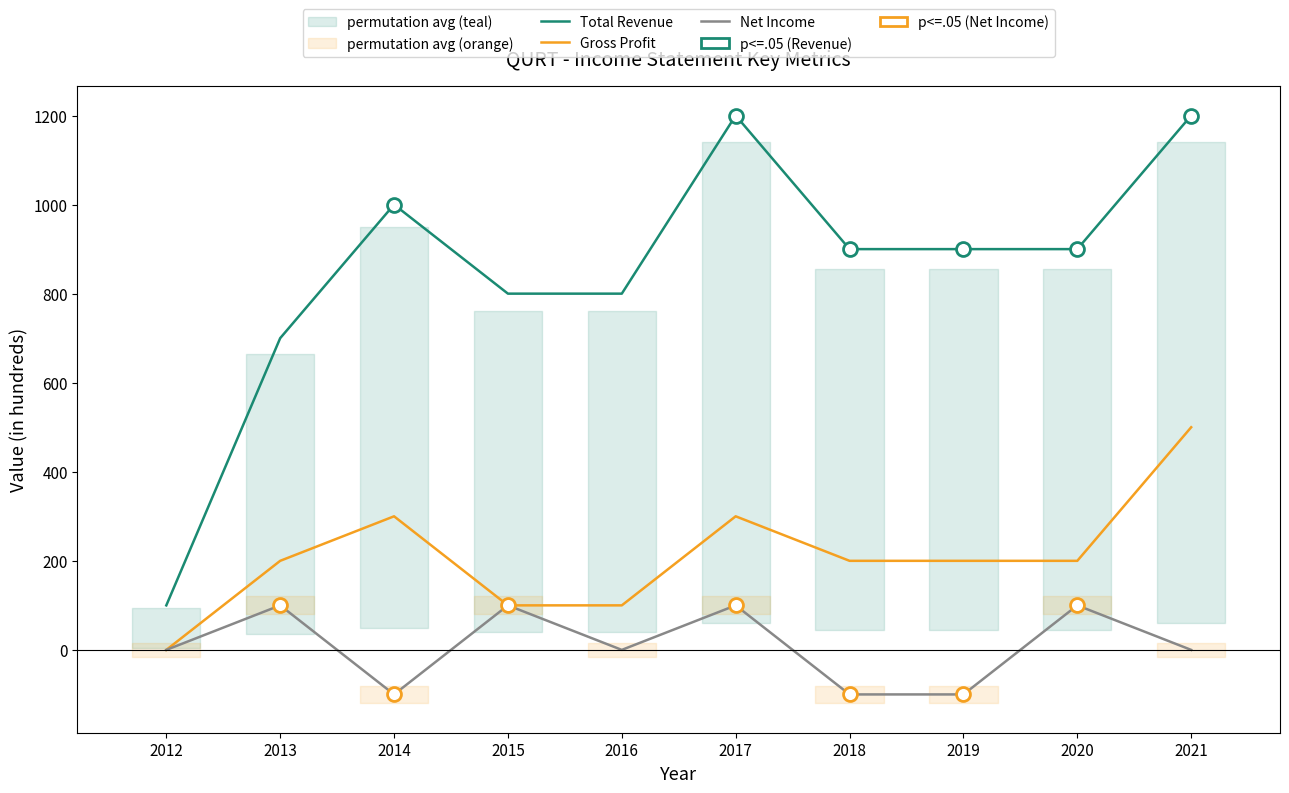

What are all the series names shown in the legend?

Total Revenue, Gross Profit, Net Income